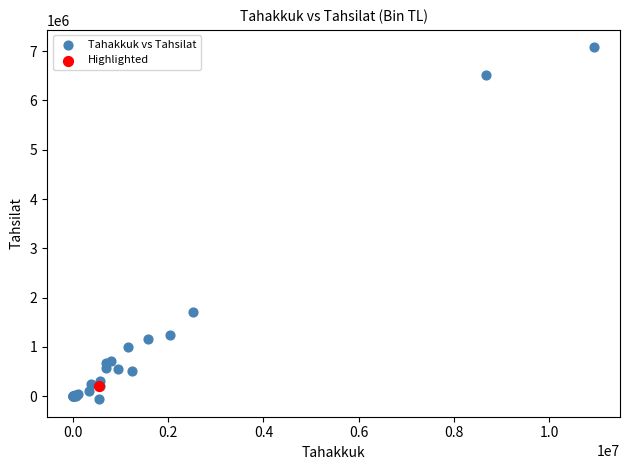

What are all the series names shown in the legend?

Tahakkuk vs Tahsilat, Highlighted